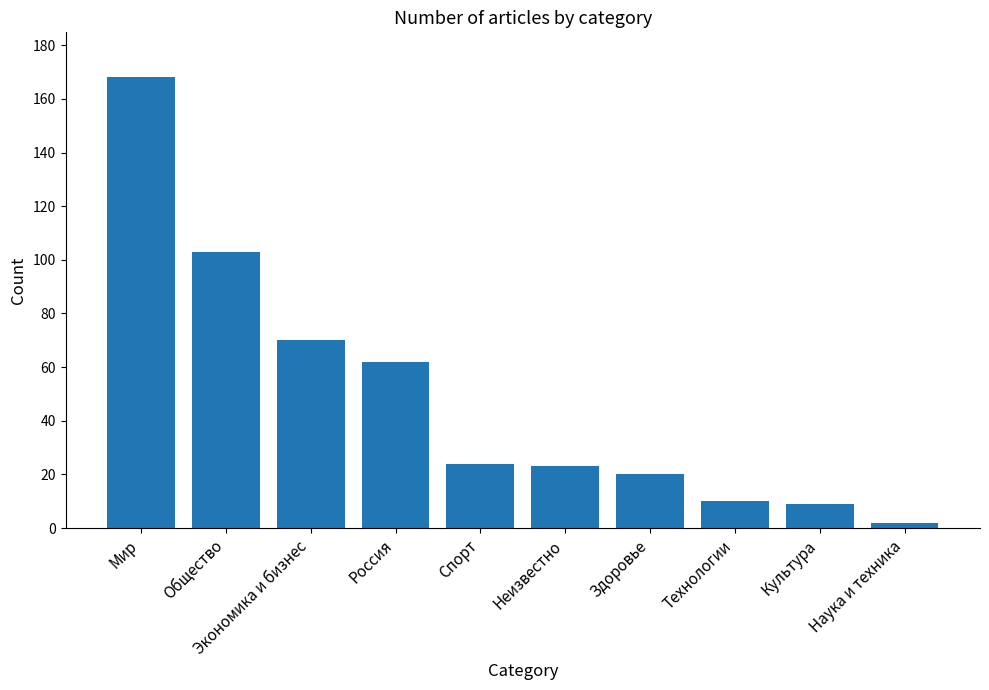

What is the smallest value displayed?

2